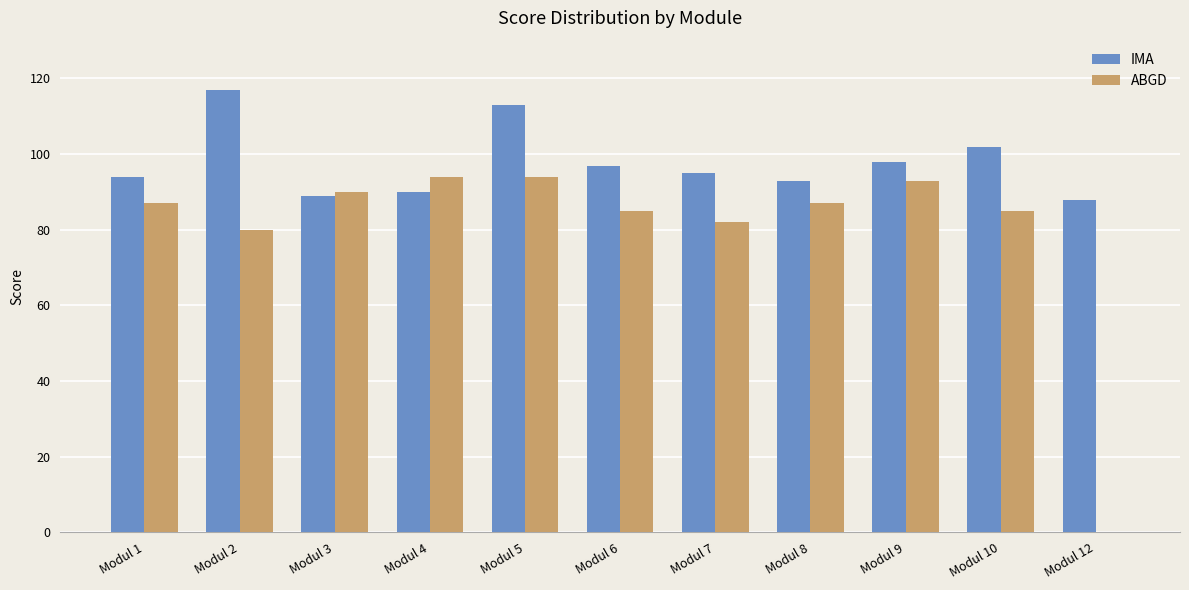

True or false: ABGD has a value of 87 at Modul 8.

True